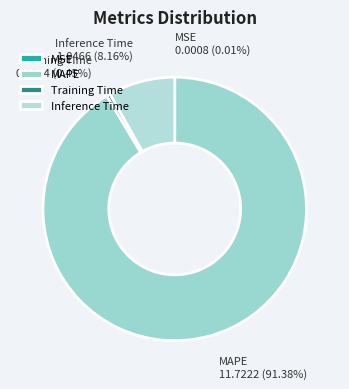

To the nearest percent, what percentage of the pie is MAPE?

91%